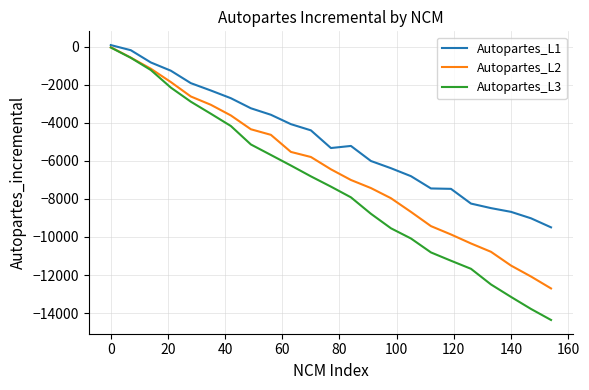

Which series has the largest range (max minus min)?

Autopartes_L3